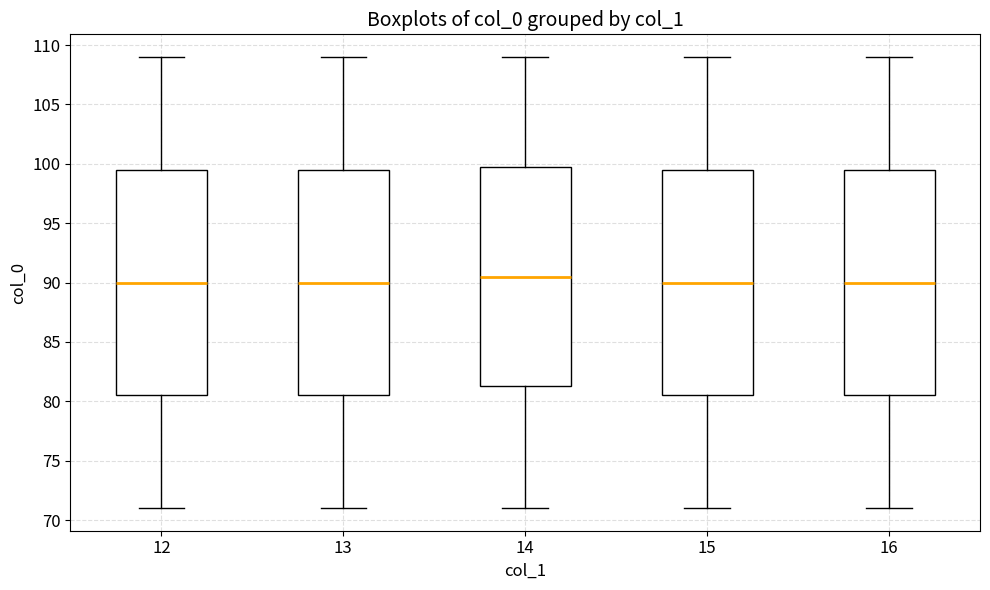

Reading left to right, transcribe this box plot: for each box, give where its median line is, the range the box spans, and where its two whiskers end, as read against the y-axis. The values are not printed on the chart, so give them approximately, as read against the axis.

12: median 90.0, box 80.5 to 99.5, whiskers 71.0 to 109.0
13: median 90.0, box 80.5 to 99.5, whiskers 71.0 to 109.0
14: median 90.5, box 81.5 to 100.0, whiskers 71.0 to 109.0
15: median 90.0, box 80.5 to 99.5, whiskers 71.0 to 109.0
16: median 90.0, box 80.5 to 99.5, whiskers 71.0 to 109.0